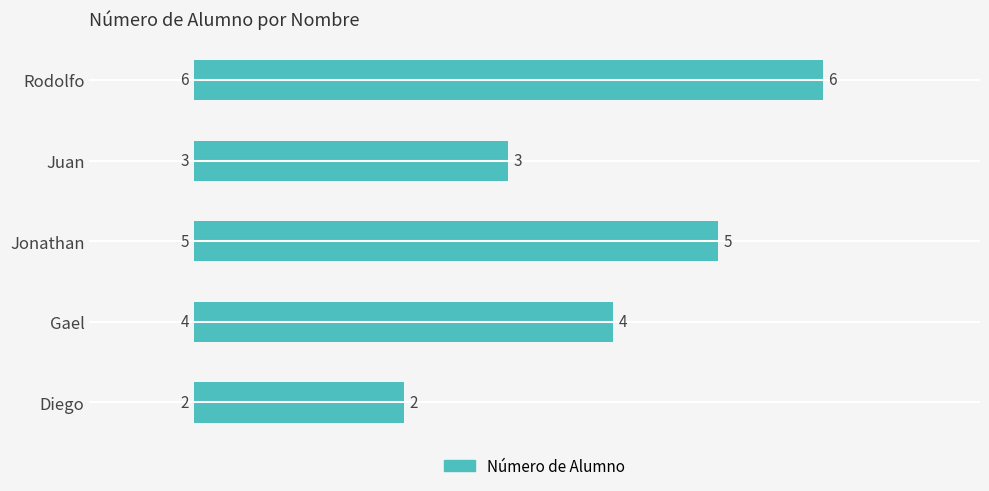

What is the sum of all values?

20